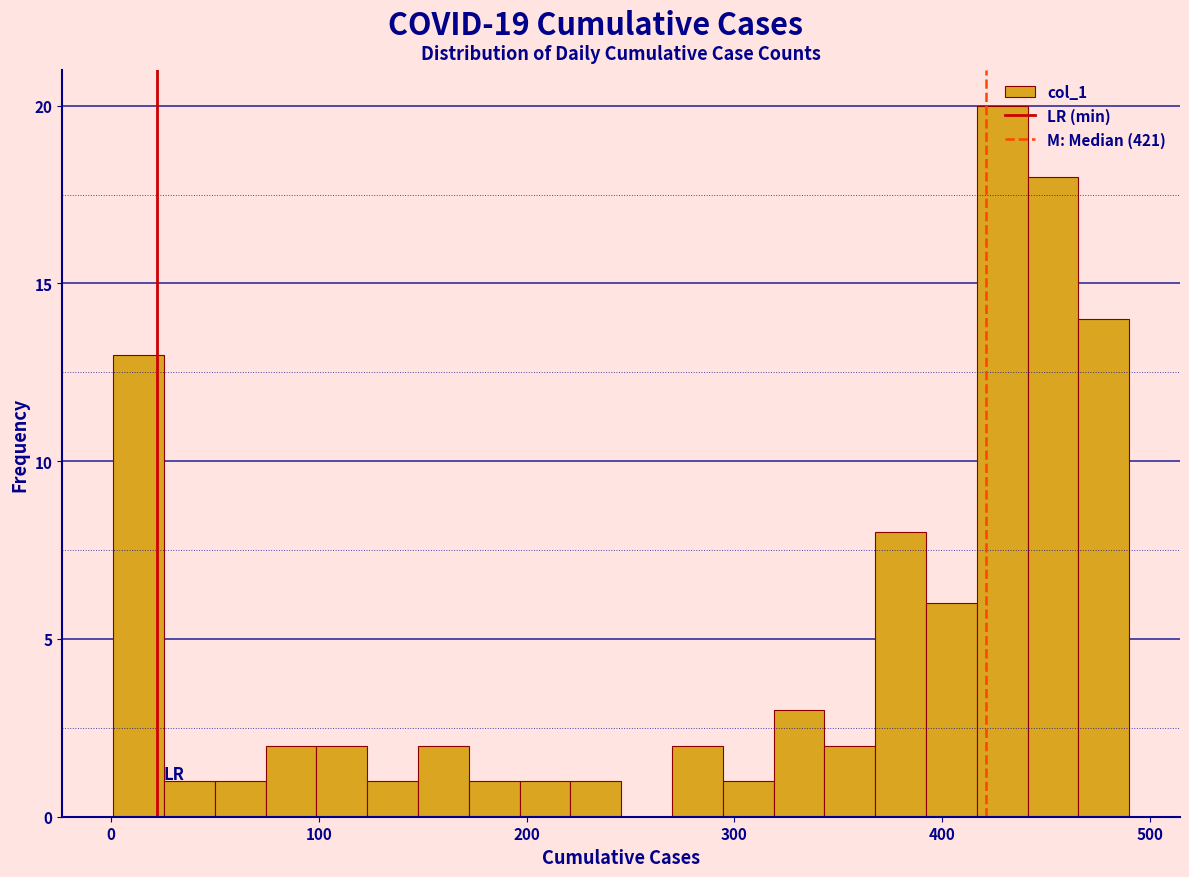

Around what value on the x-axis is the tallest bar? Give the approximate position of its centre, as read against the axis.

430